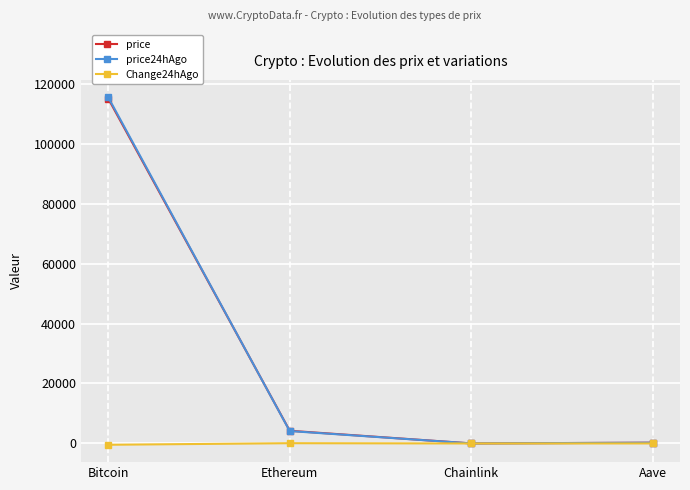

How many values in the price24hAgo series are below 4148?

2